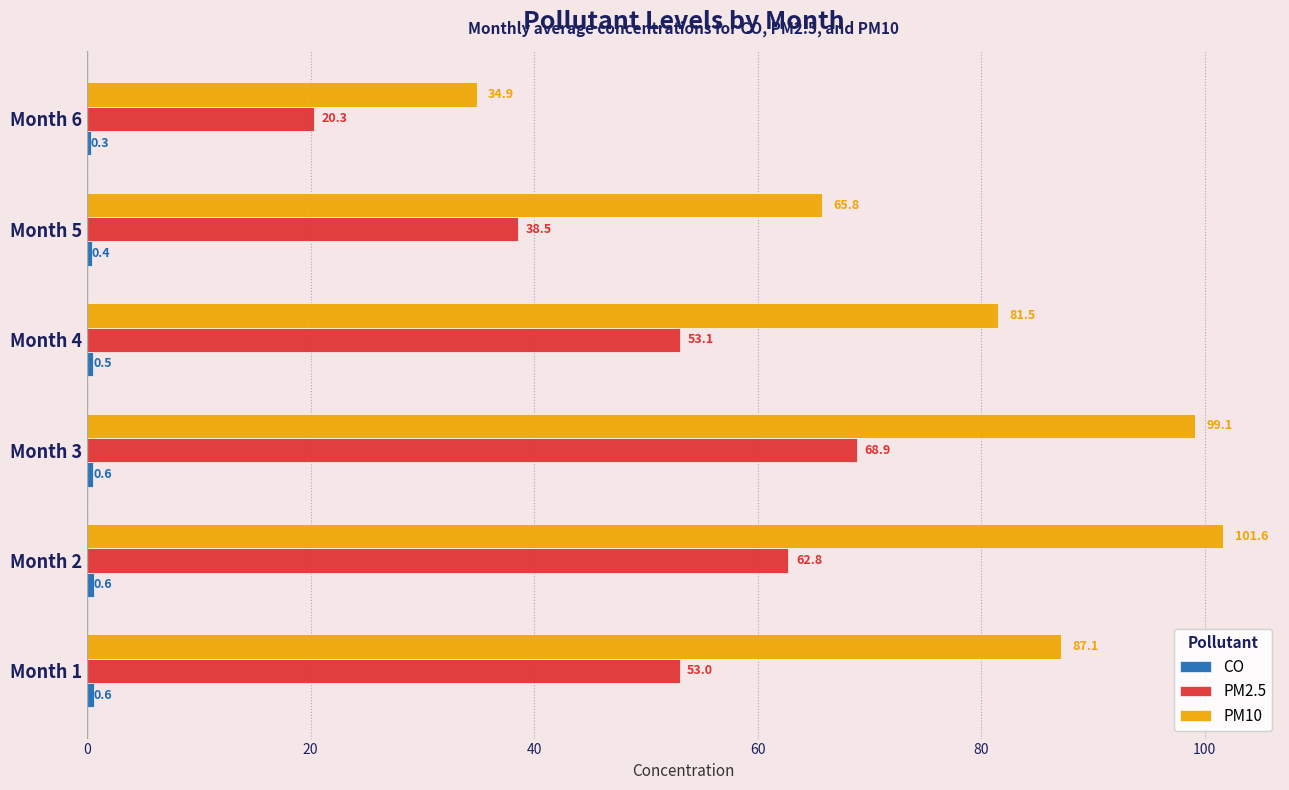

At which label is PM10 closest to 68?

Month 5